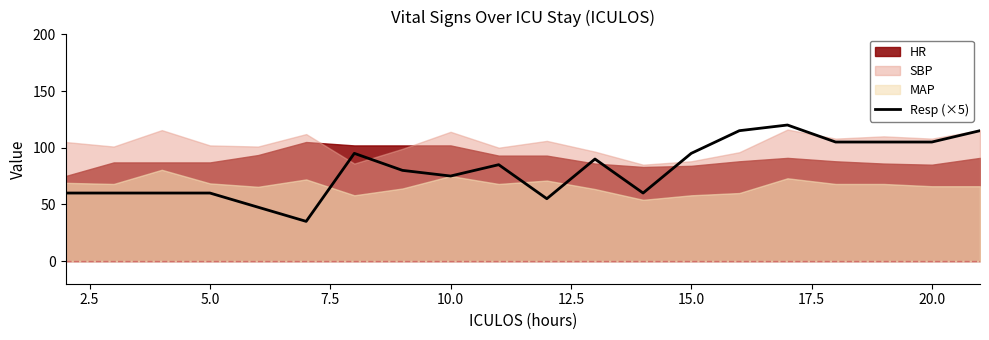

What is the minimum value for Resp (×5)?

35.0